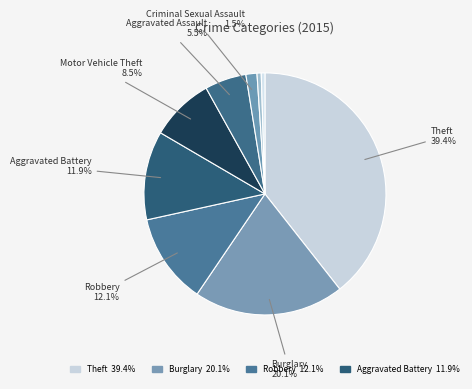

To the nearest percent, what is the average slice percentage?

11%